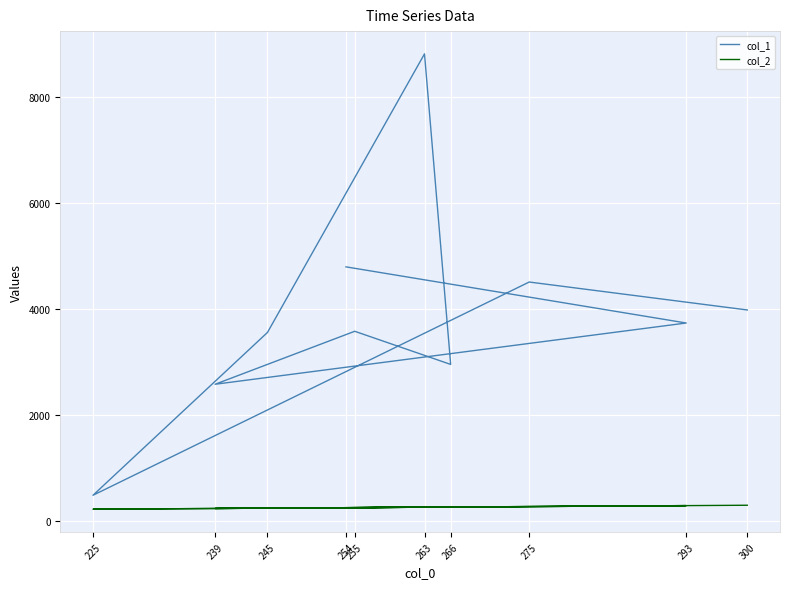

What is the difference between the col_2 values at 266 and 300?

34